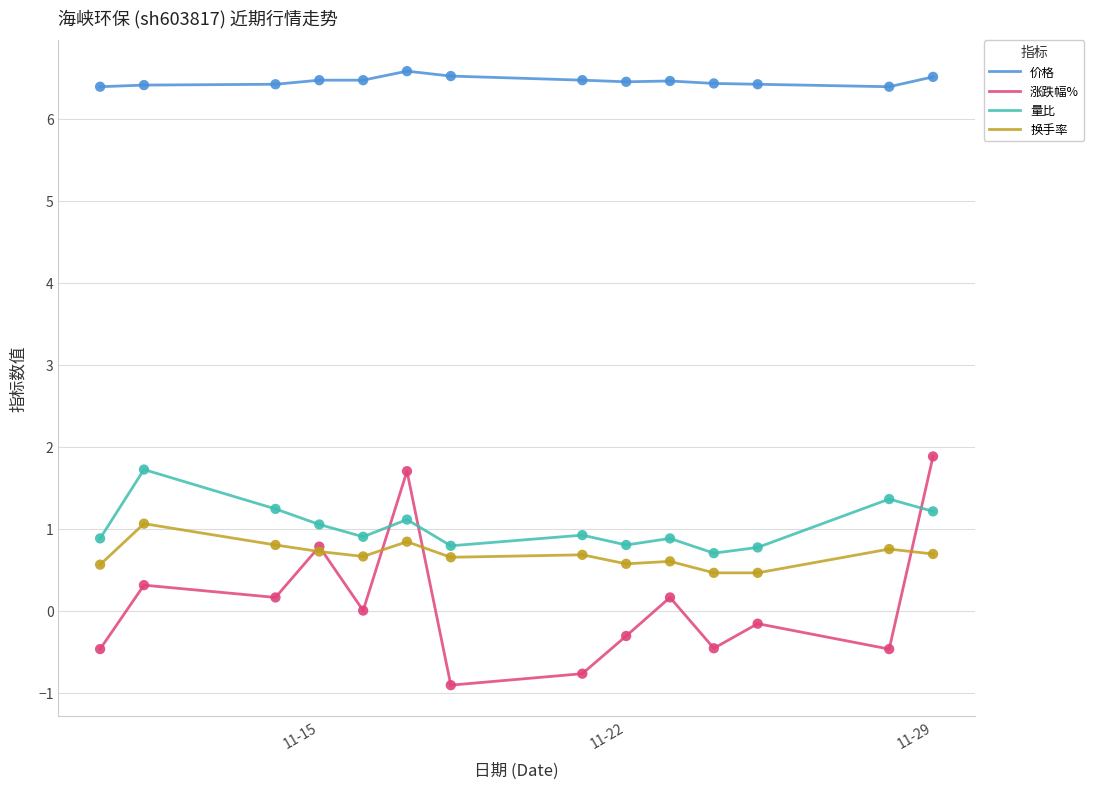

What are all the series names shown in the legend?

价格, 涨跌幅%, 量比, 换手率